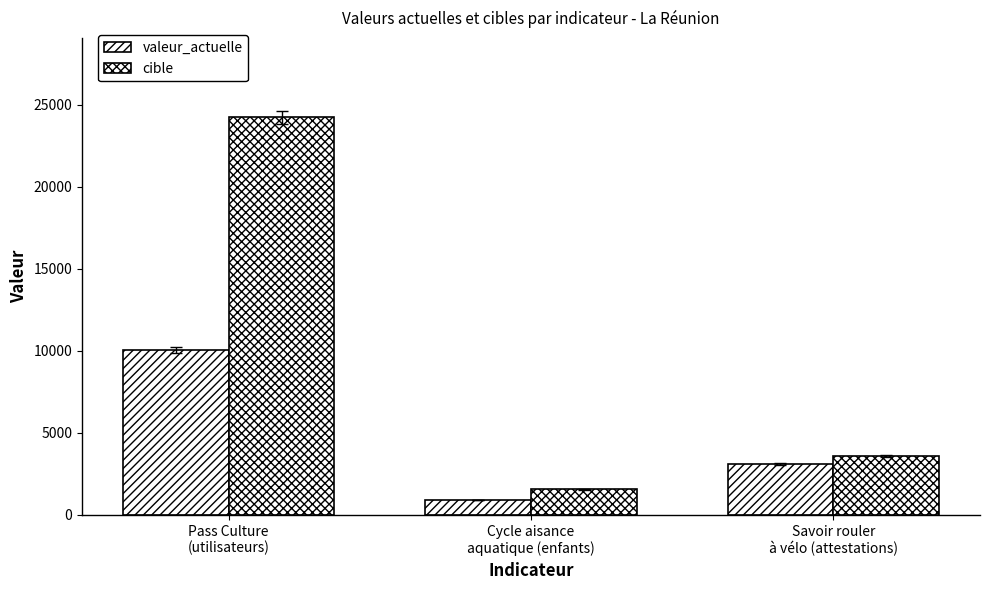

How many series are shown in this chart?

2